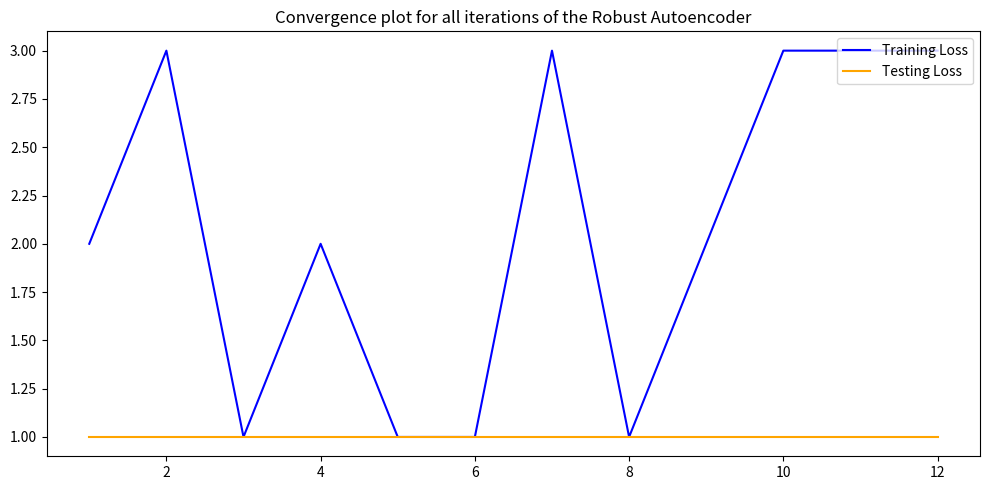

What is the maximum value for Training Loss?

3